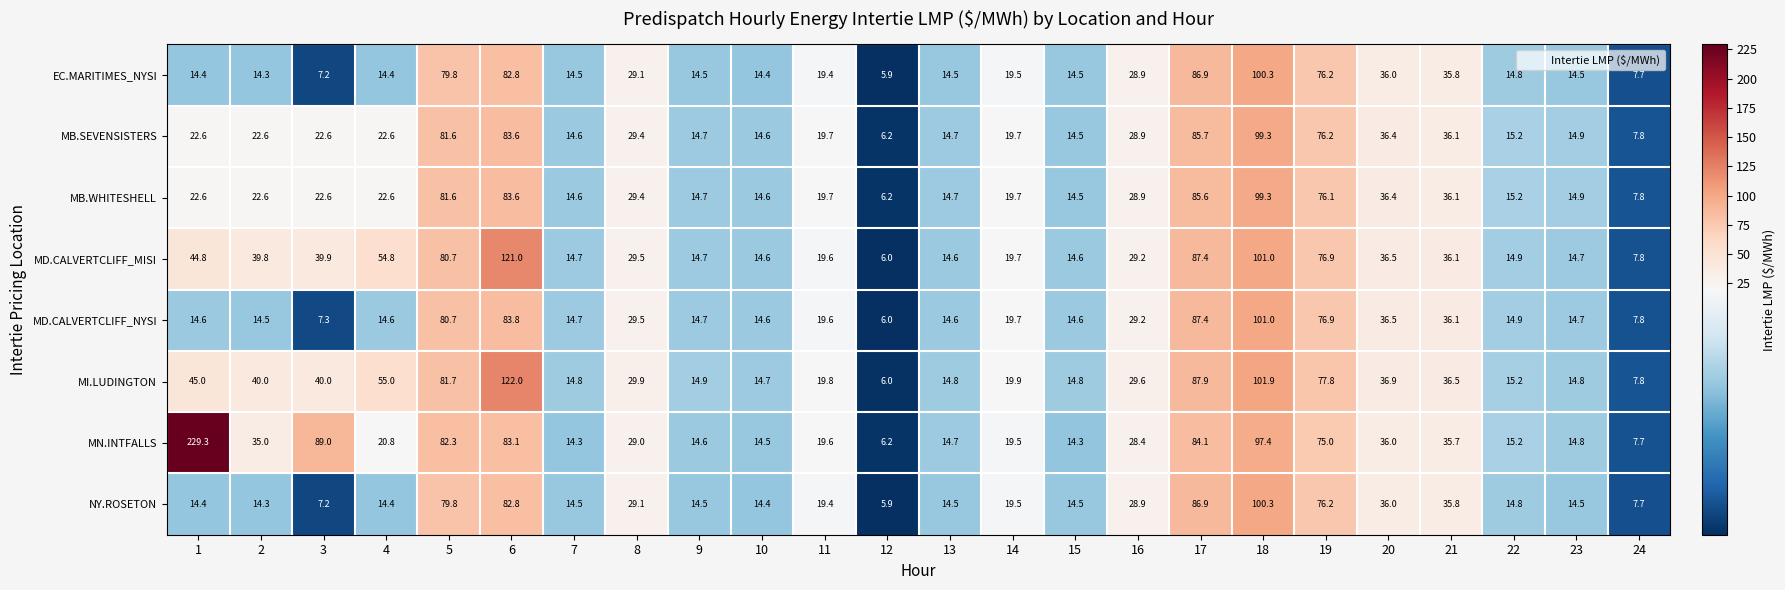

Which series has the widest spread of values?

MN.INTFALLS